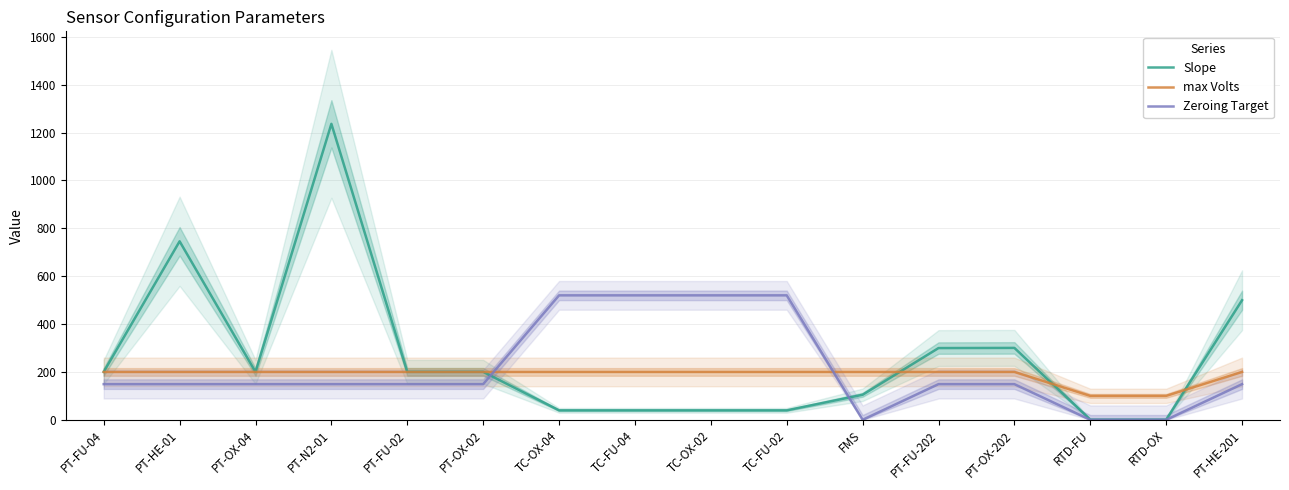

Read the Slope value at RTD-FU.

1.0